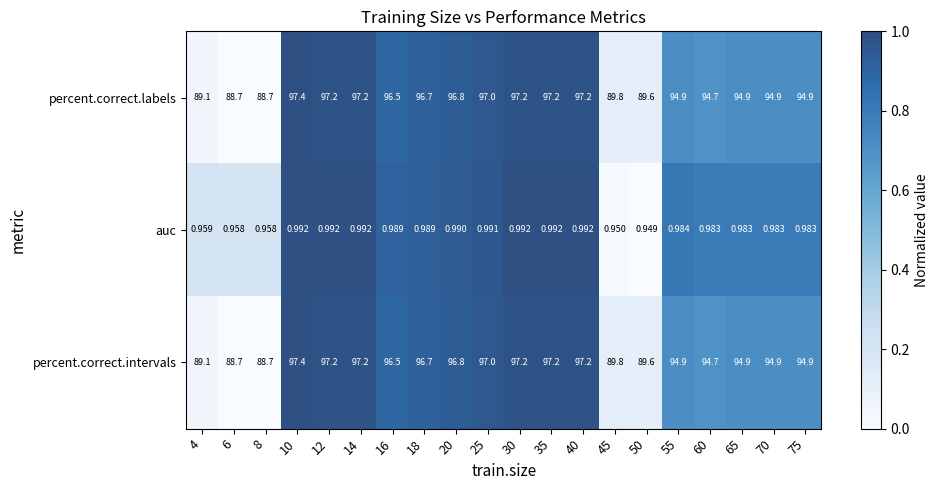

How many distinct data groups are displayed?

3